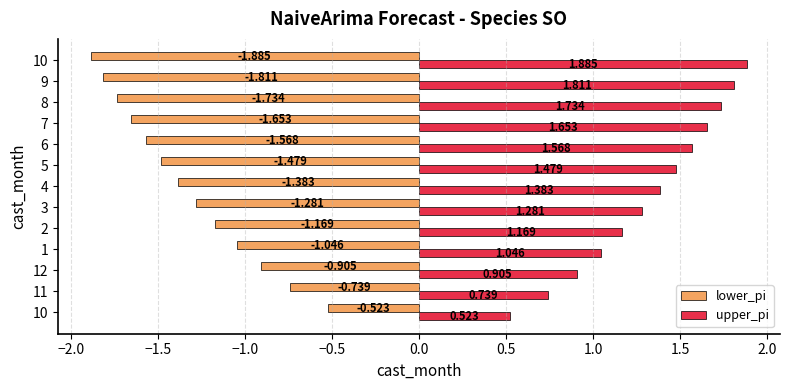

What is the value of the lower_pi bar at the 11th from the left?

-1.7